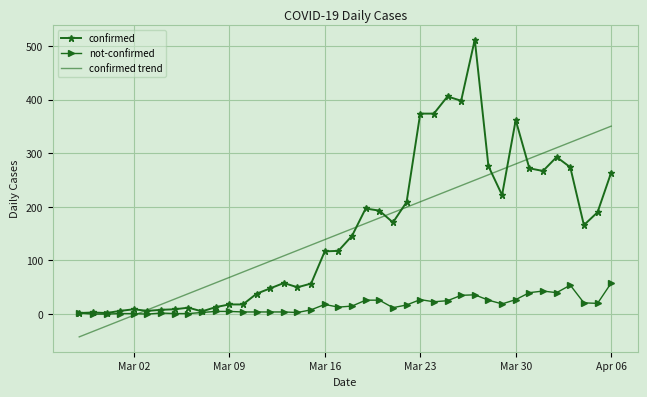

What is the maximum value for confirmed trend?

350.6